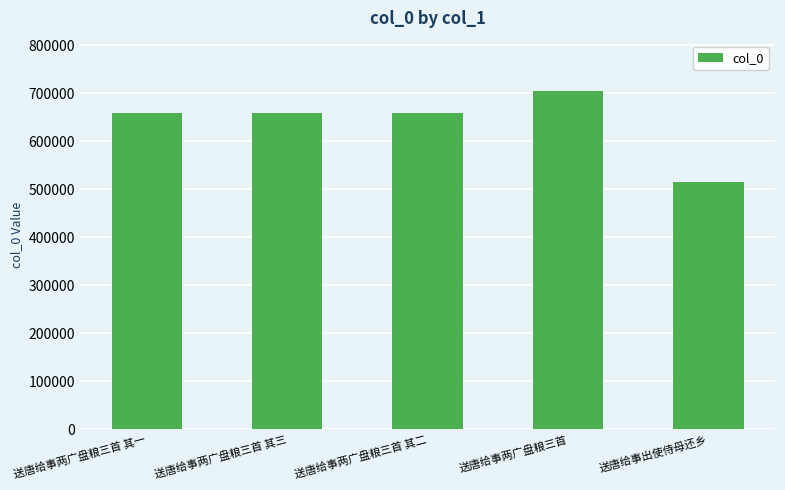

Which label corresponds to the largest value in the chart?

送唐给事两广盘粮三首